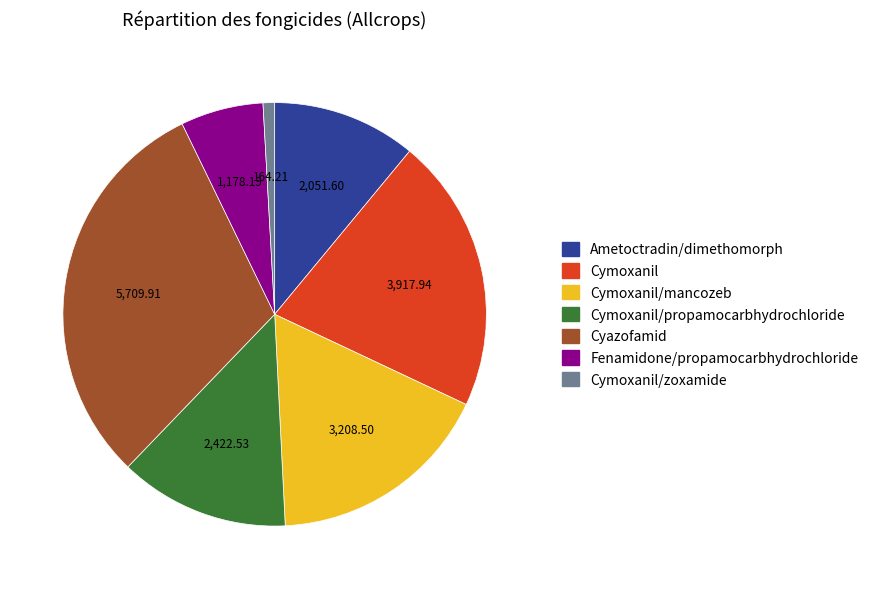

Combined, do Cyazofamid and Cymoxanil account for over 50%?

Yes